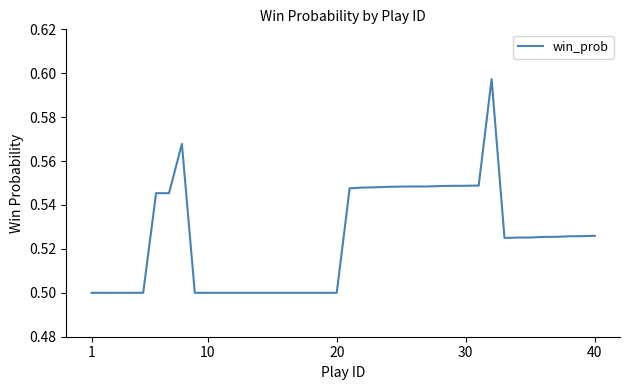

Where is the data nearest to the value 0?

1